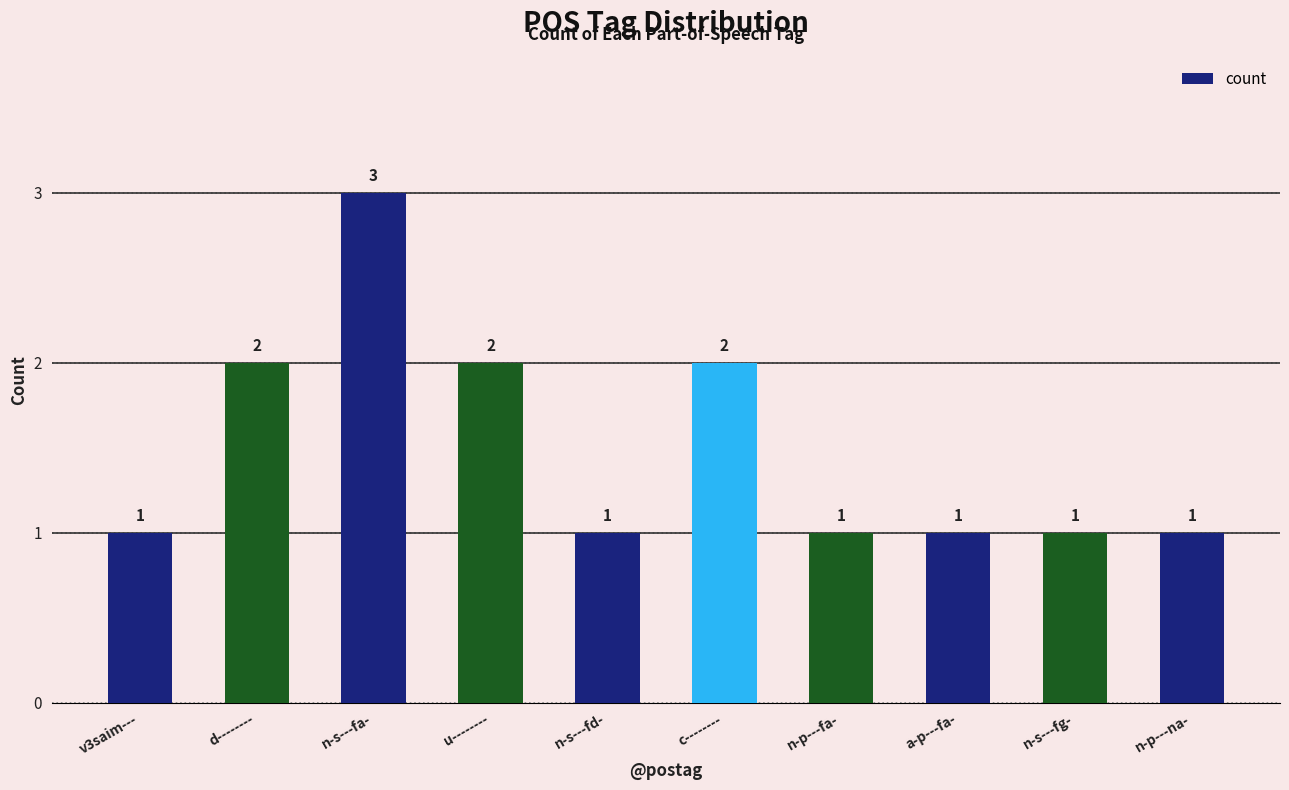

The value at n-p---na- is 2. True or false?

False